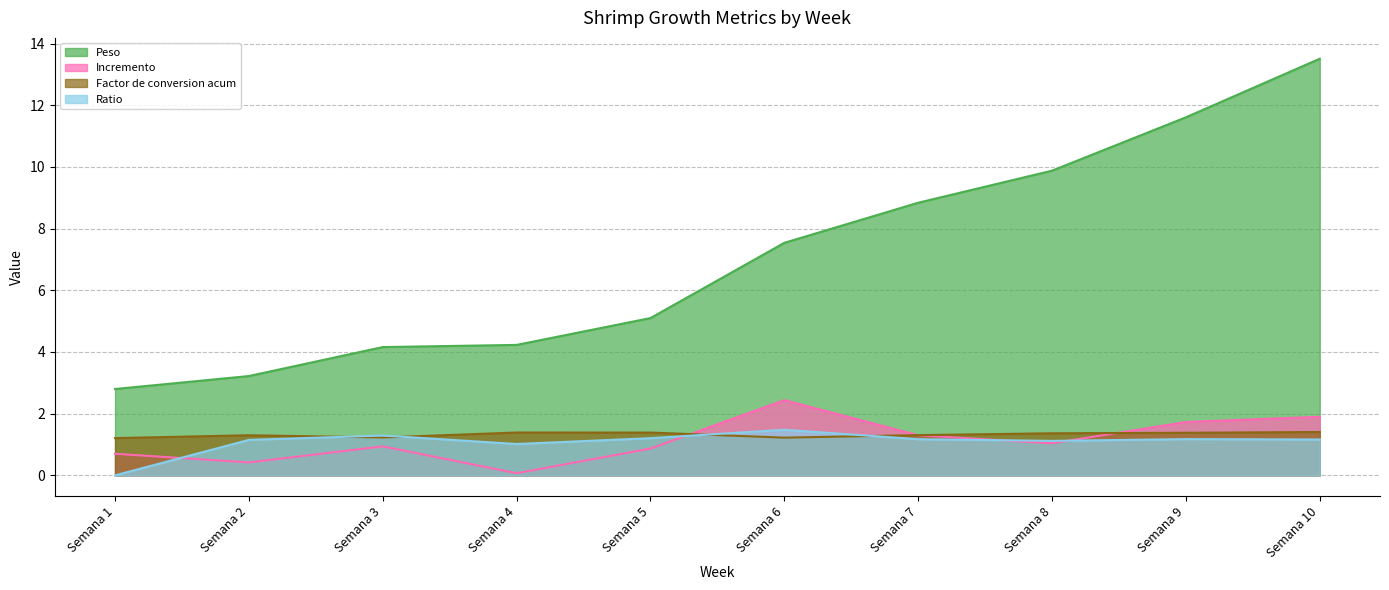

What is the value of the Factor de conversion acum point at the 8th from the left?

1.4